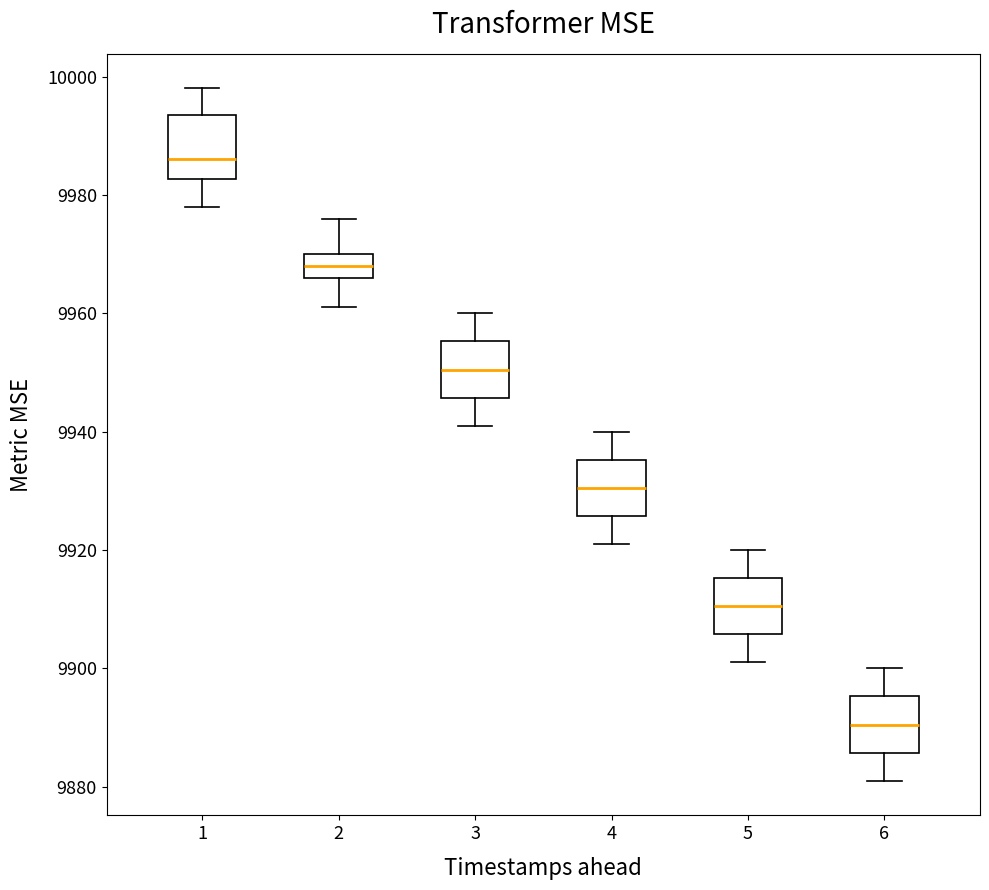

Reading left to right, transcribe this box plot: for each box, give where its median line is, the range the box spans, and where its two whiskers end, as read against the y-axis. The values are not printed on the chart, so give them approximately, as read against the axis.

1: median 9986, box 9982 to 9994, whiskers 9978 to 9998
2: median 9968, box 9966 to 9970, whiskers 9962 to 9976
3: median 9950, box 9946 to 9956, whiskers 9942 to 9960
4: median 9930, box 9926 to 9936, whiskers 9922 to 9940
5: median 9910, box 9906 to 9916, whiskers 9902 to 9920
6: median 9890, box 9886 to 9896, whiskers 9882 to 9900